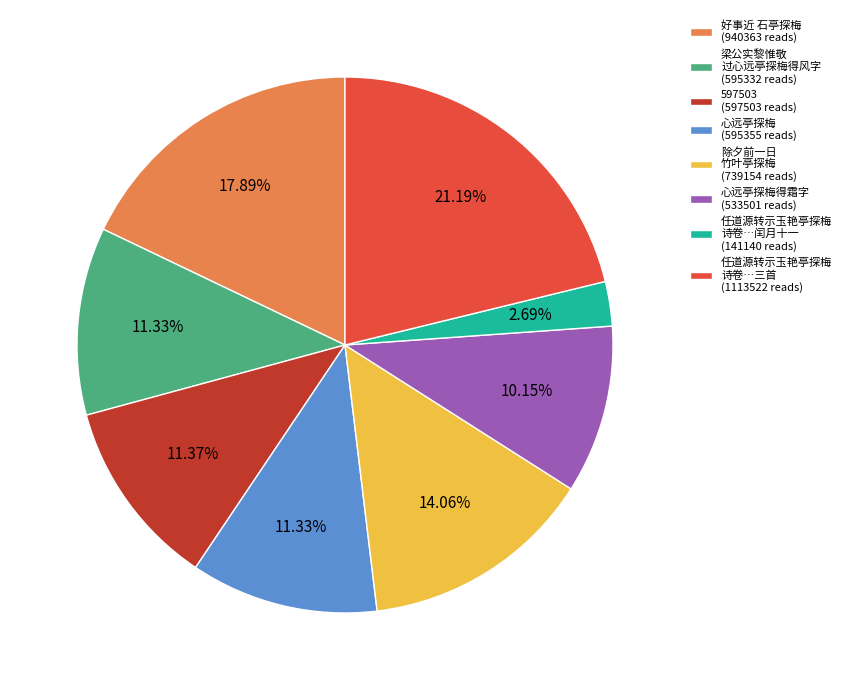

What is the largest slice in the pie chart?

任道源转示玉艳亭探梅 诗卷…三首 (1113522 reads)